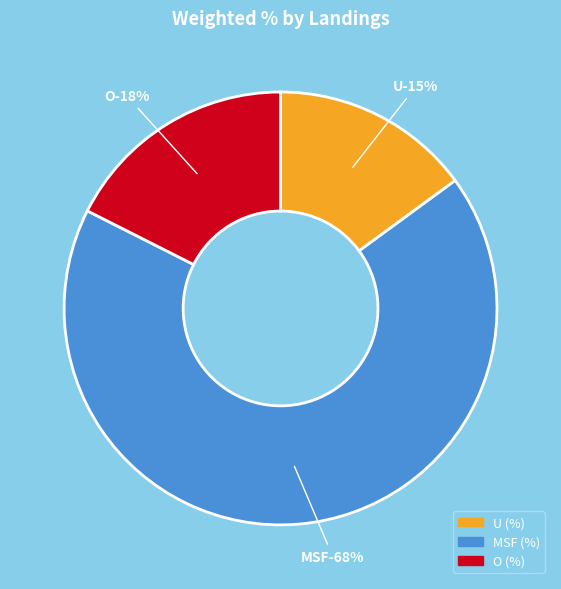

What percentage is the MSF (%) slice, to the nearest percent?

68%